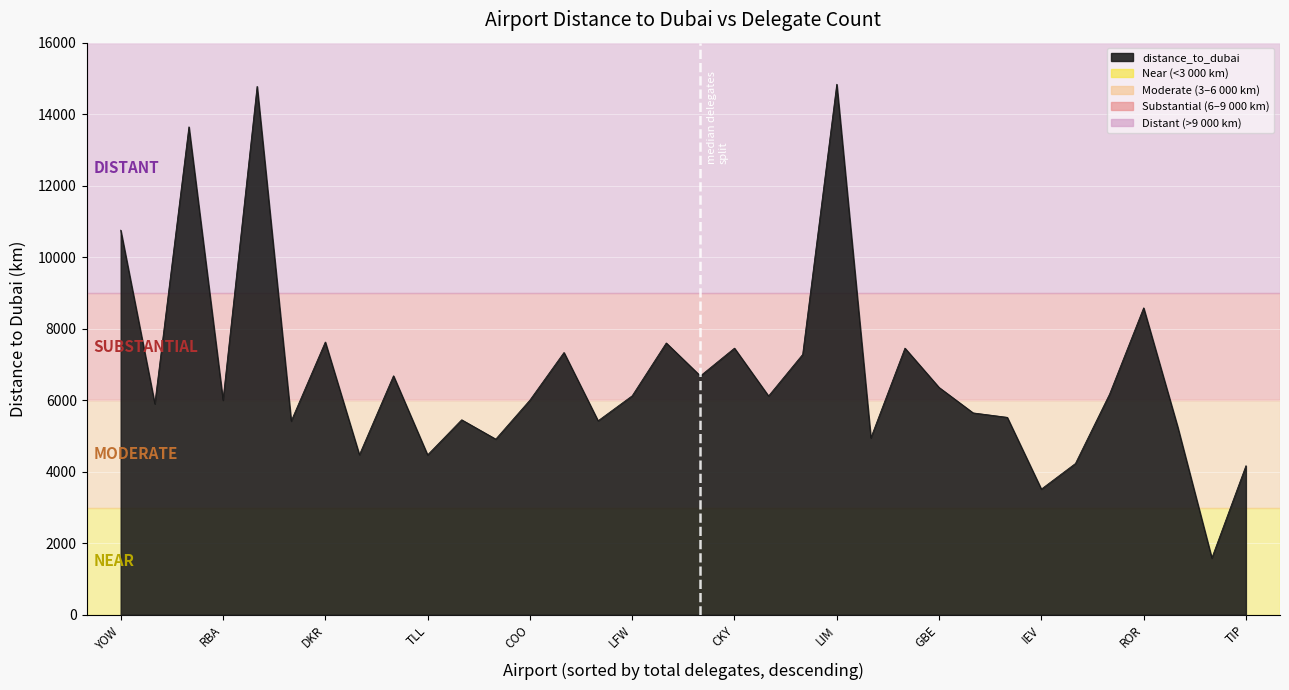

What is the minimum value shown in the chart?

1587.5